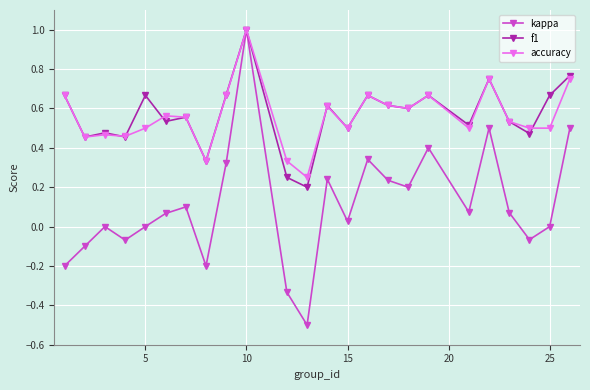

What is the sum of all kappa values?

2.6